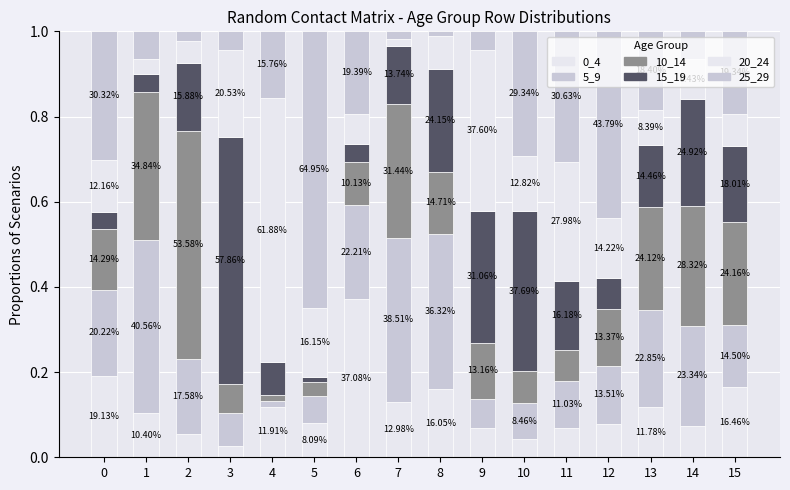

What is the difference between the 5_9 values at 3 and 7?

0.3